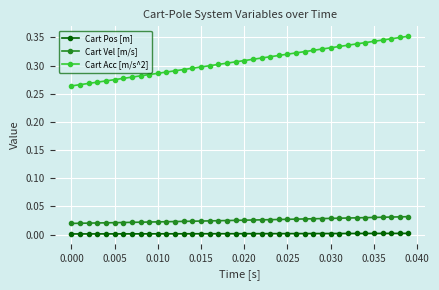

Which series has the largest total across all categories?

Cart Acc [m/s^2]